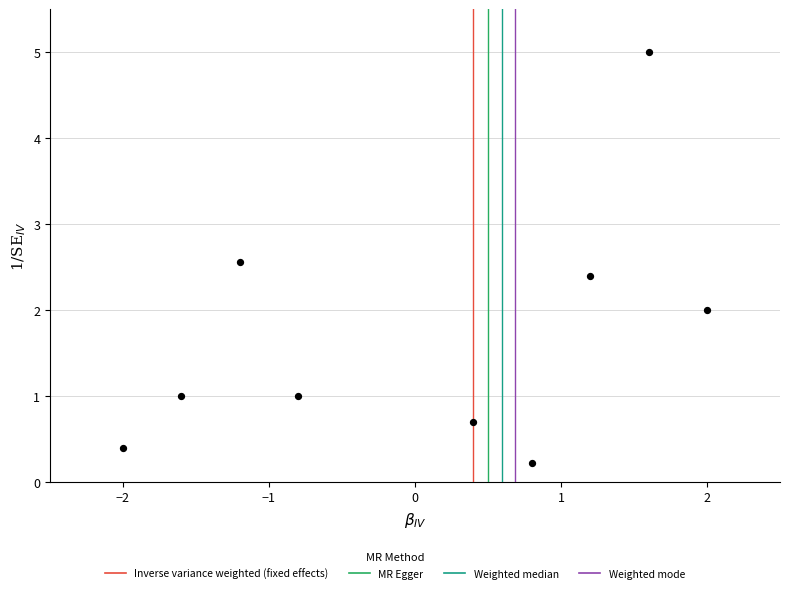

What is the average Y value?

1.7